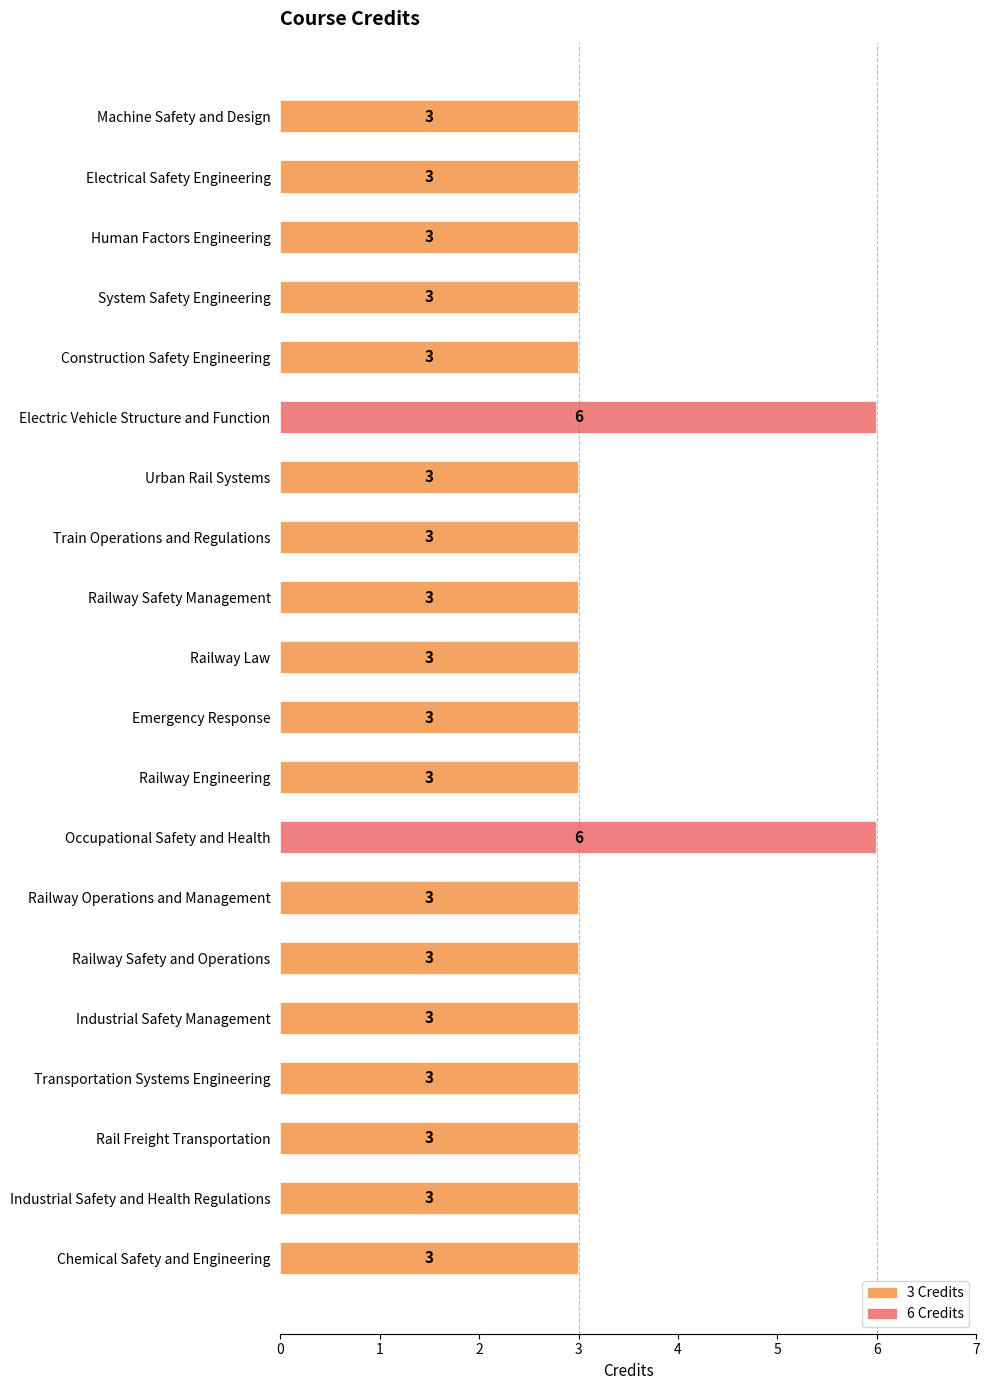

What is the smallest value displayed?

3